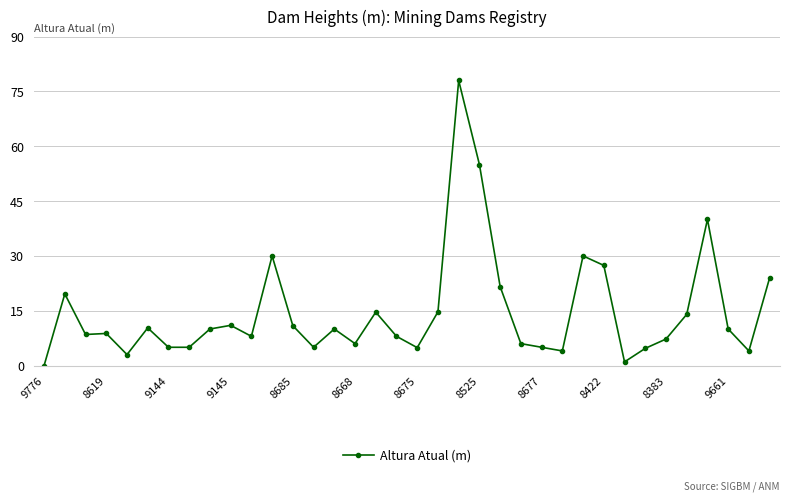

What is the value of the 14th point from the left?

5.0